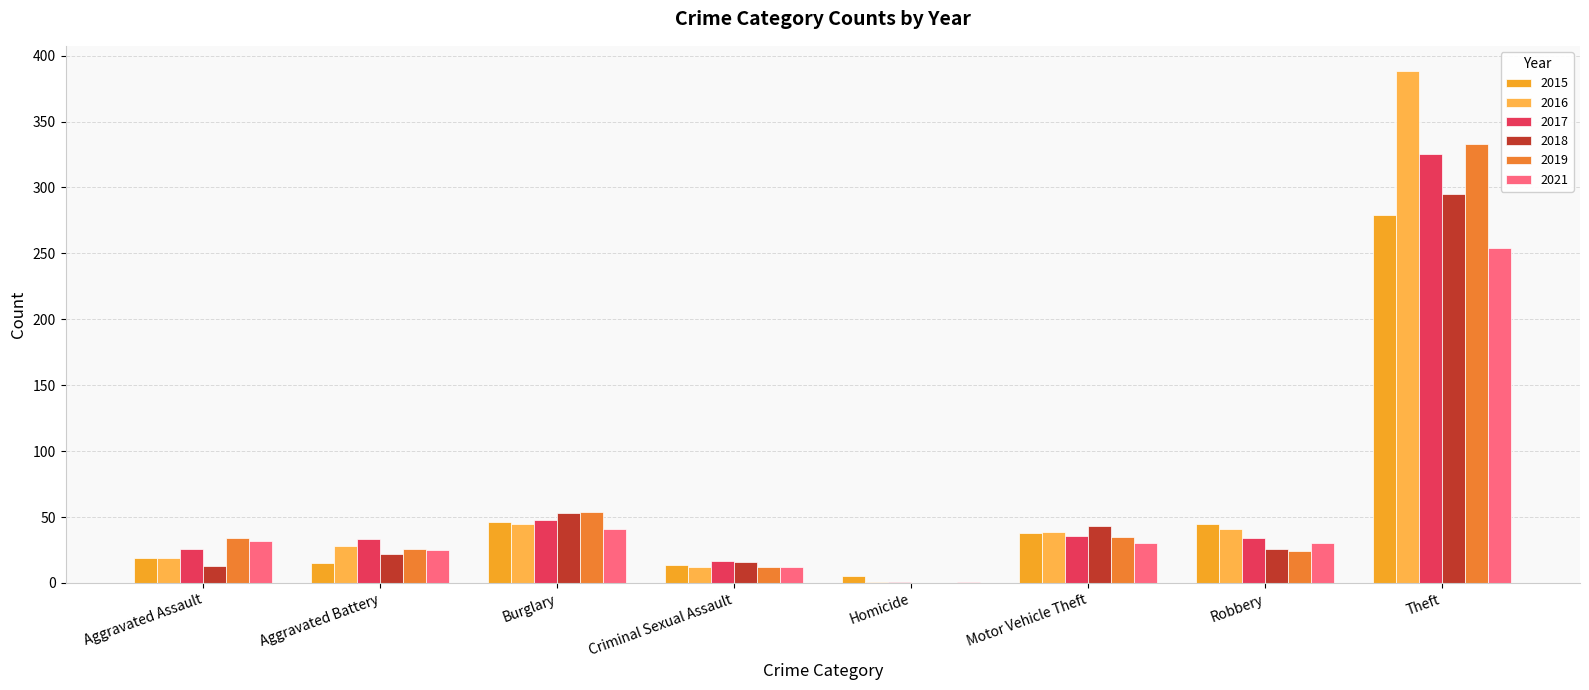

Count the number of data series in this chart.

6